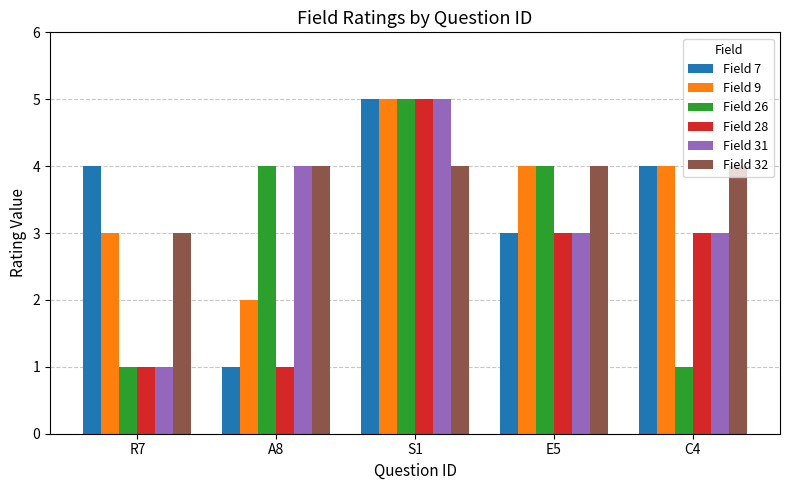

What is the sum of all Field 9 values?

18